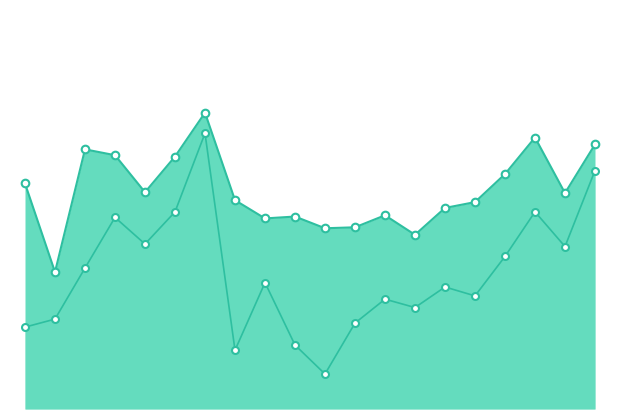

Which series reaches the maximum Y coordinate?

aggv20h